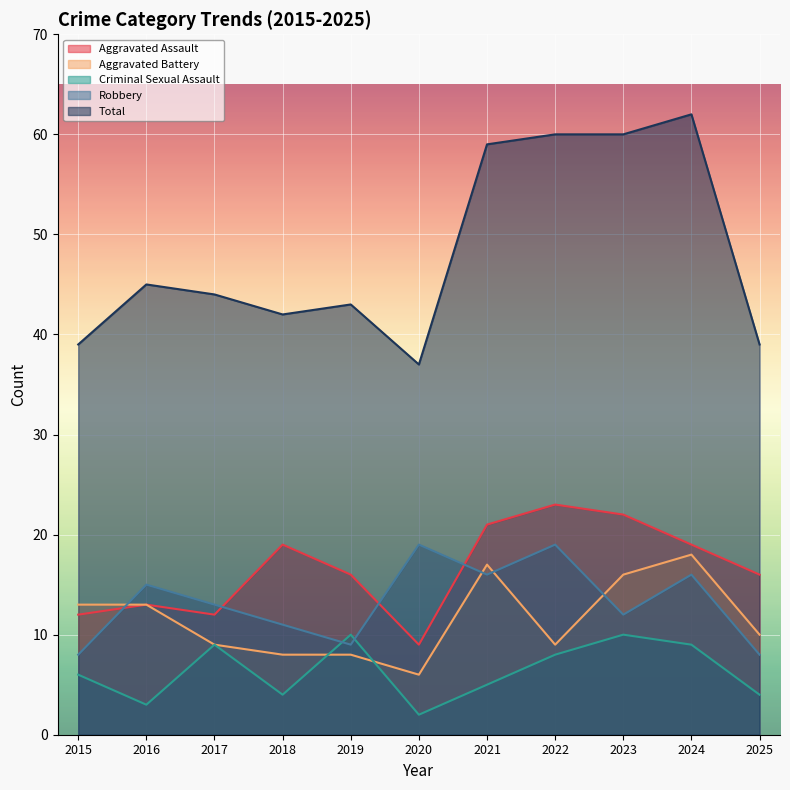

What is the sum of all Aggravated Battery values?

127